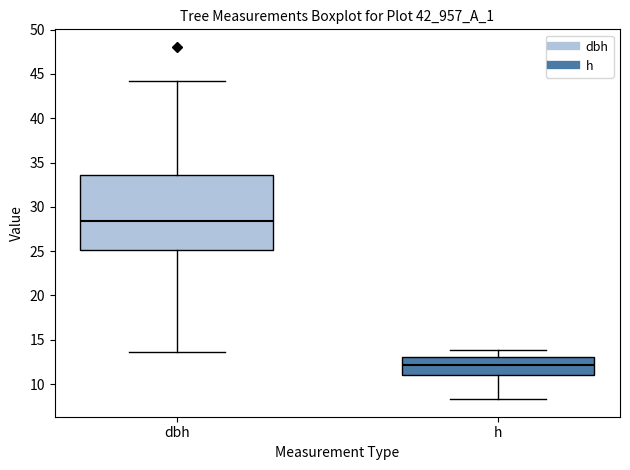

Reading left to right, read every box against the y-axis: the position of its median line, the range the box covers, and the ends of its whiskers. The values are not printed on the chart, so give them approximately, as read against the axis.

dbh: median 28.5, box 25.0 to 33.5, whiskers 13.5 to 44.5
h: median 12.0, box 11.0 to 13.0, whiskers 8.5 to 14.0